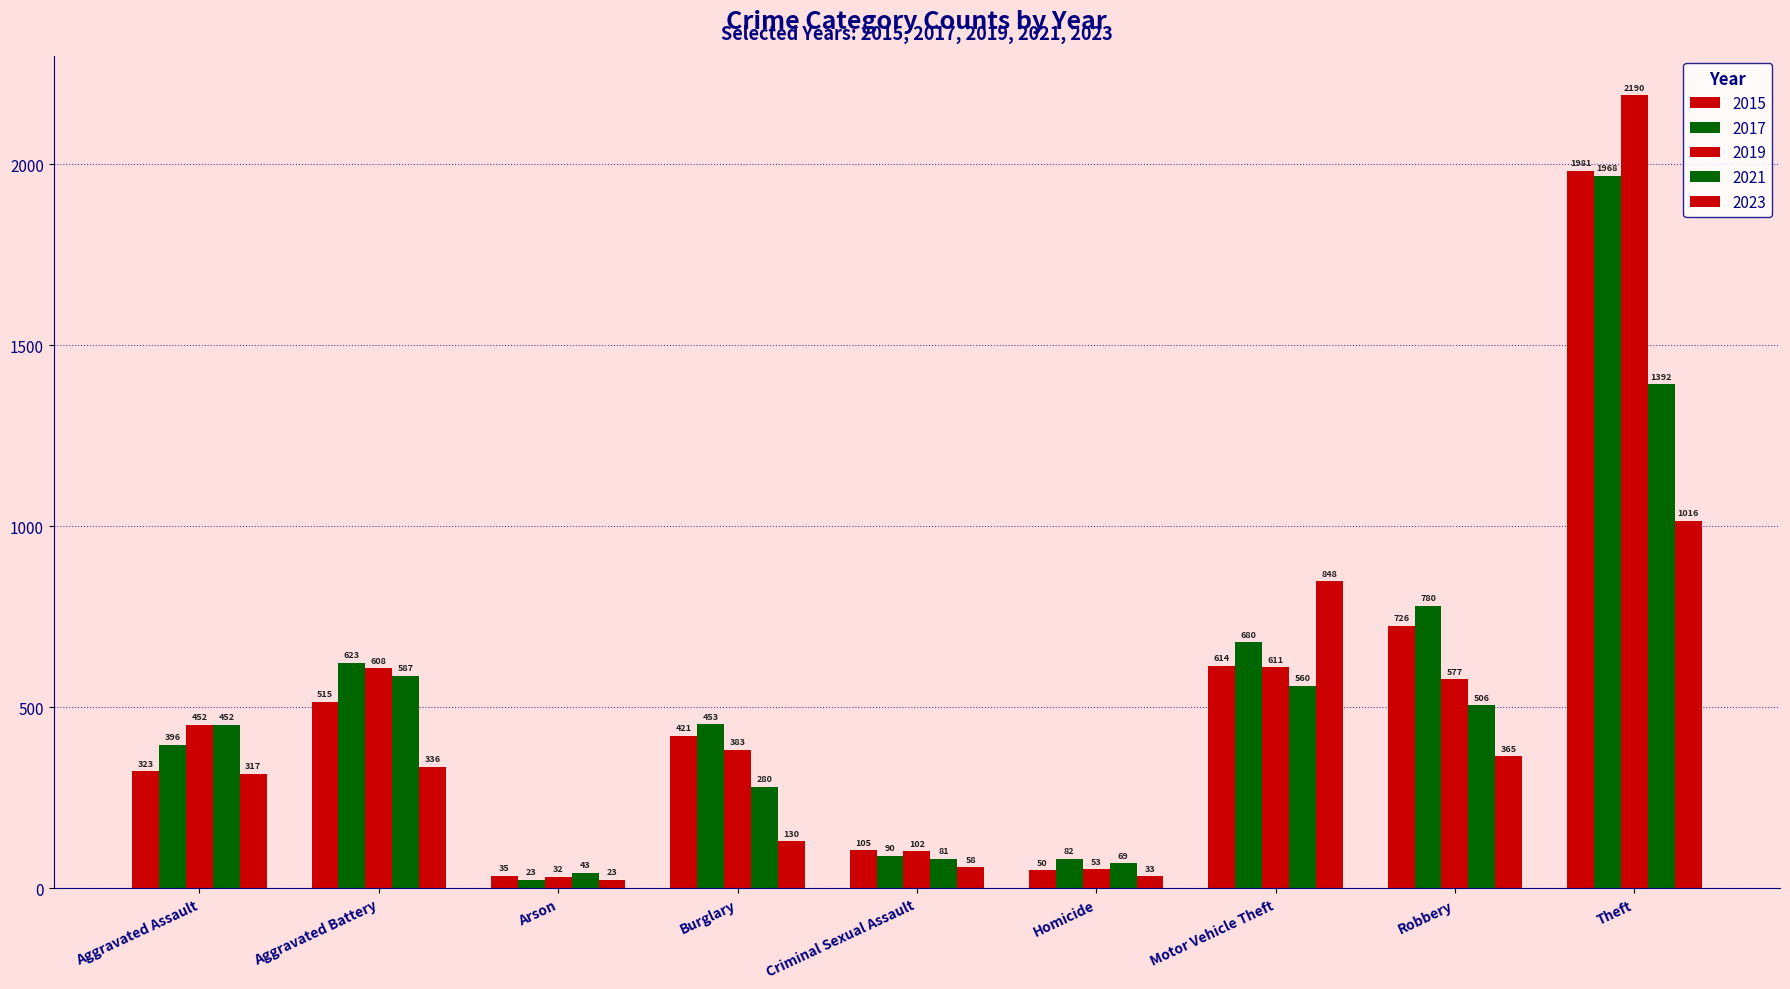

At which category is the sum across all series the highest?

Theft